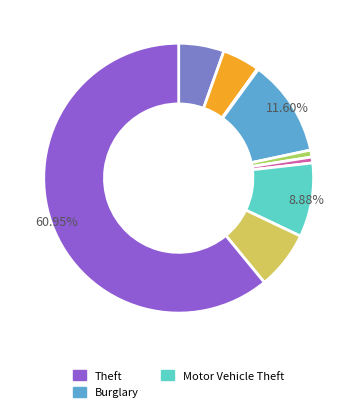

Is there any slice that represents more than half of the pie?

Yes